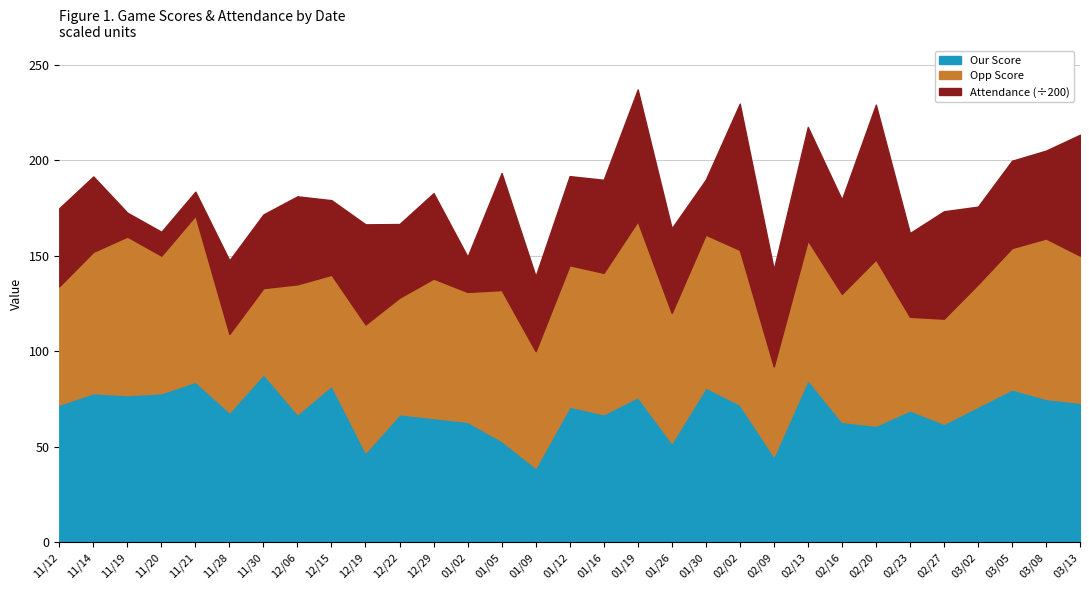

What is the label of the 16th point from the right?

01/12